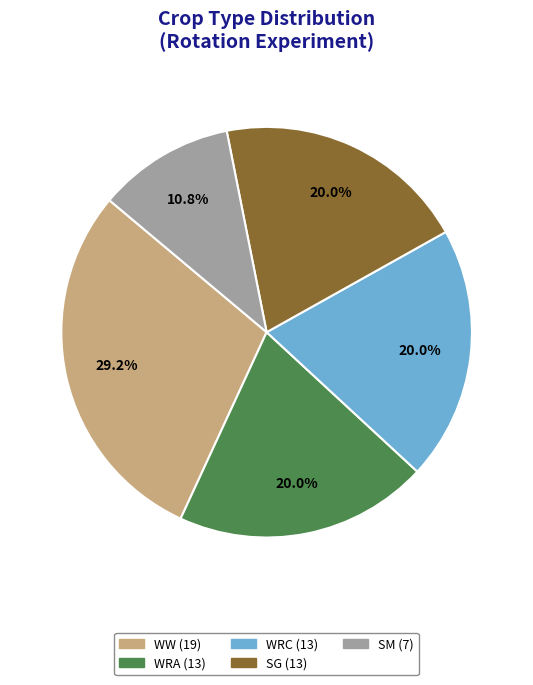

To the nearest percent, what percentage of the pie is WRA?

20%